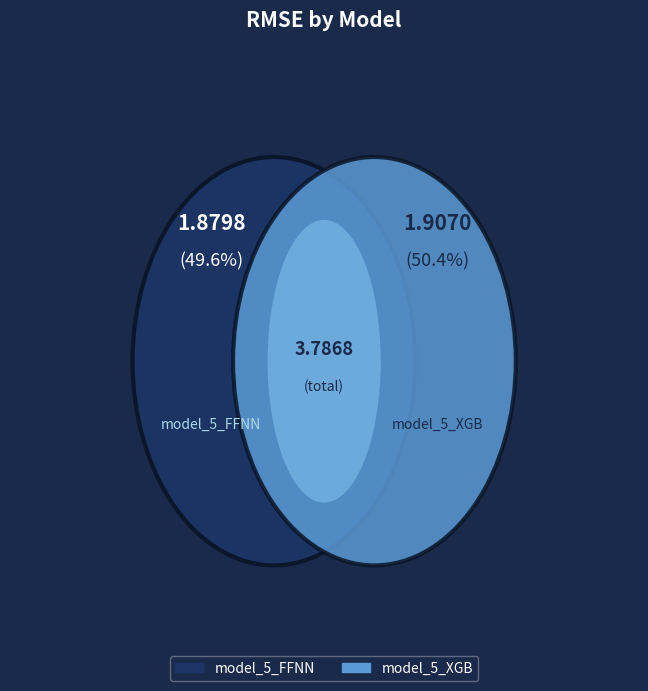

The model_5_XGB slice represents 61% of the pie. True or false?

False